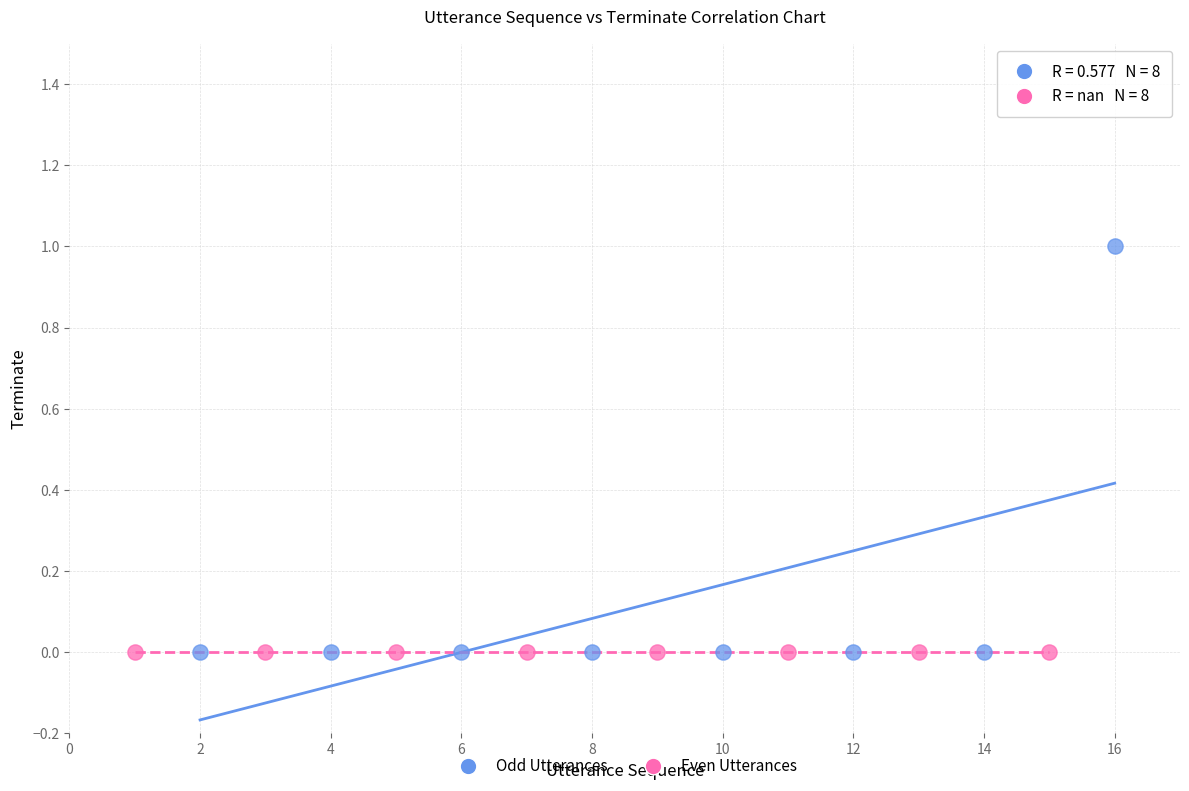

Which series reaches the maximum Y coordinate?

Odd Utterances